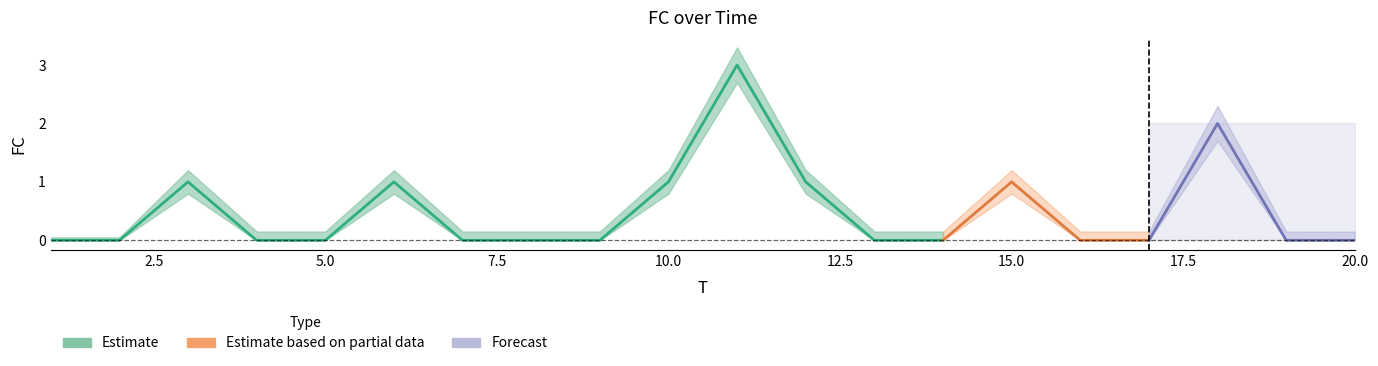

How many lines are shown in the chart?

3